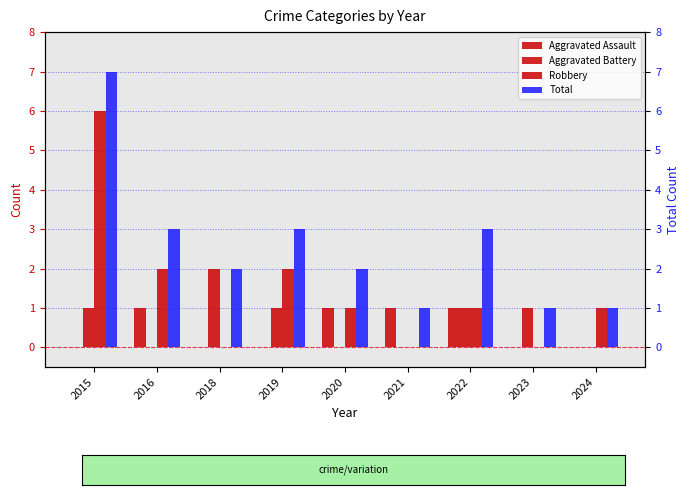

Which category has the highest value across all series?

2015